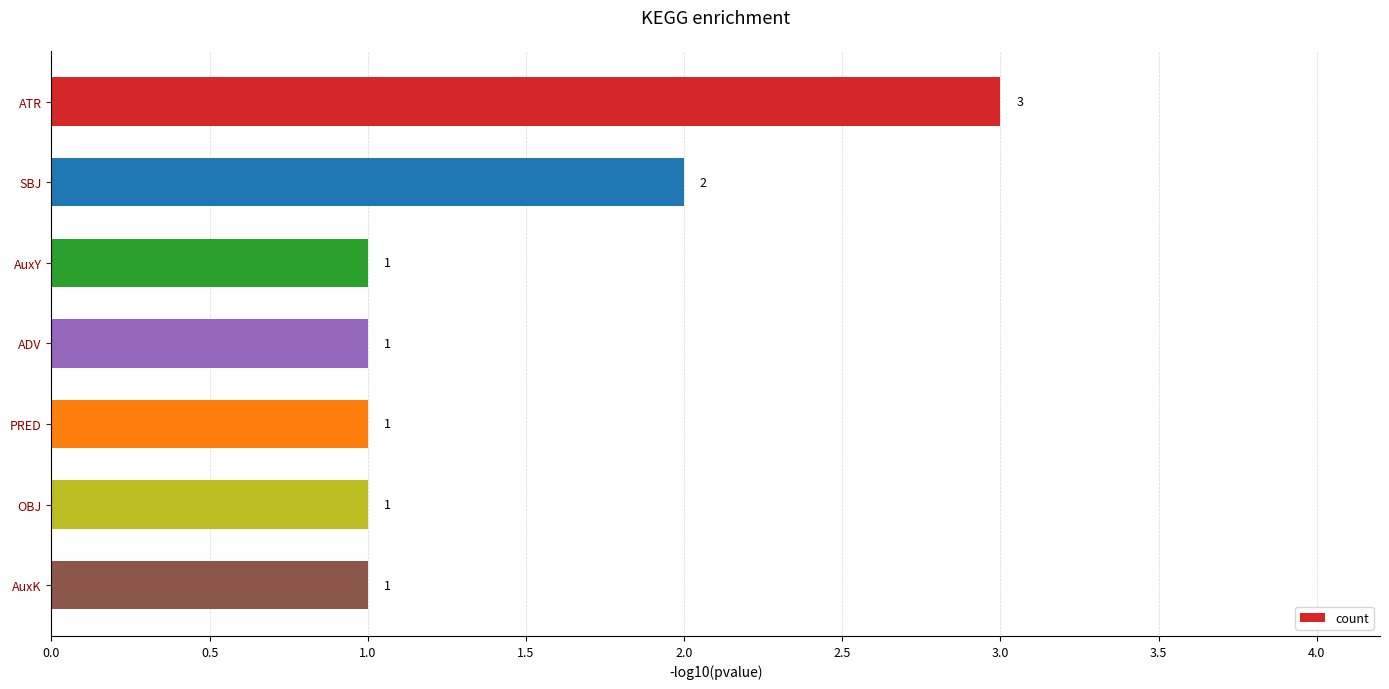

Which category has the highest value across all series?

ATR